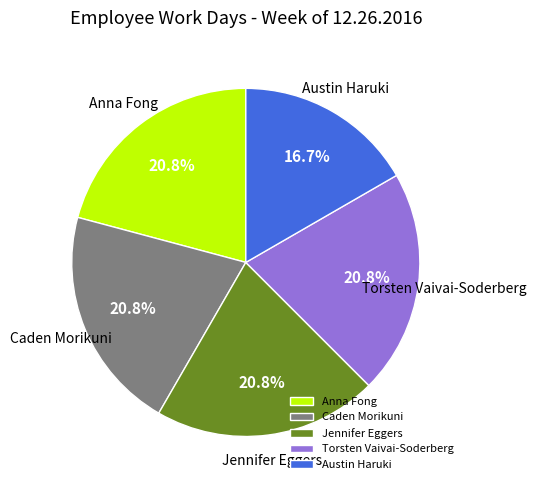

To the nearest percent, what percentage of the pie is Caden Morikuni?

21%